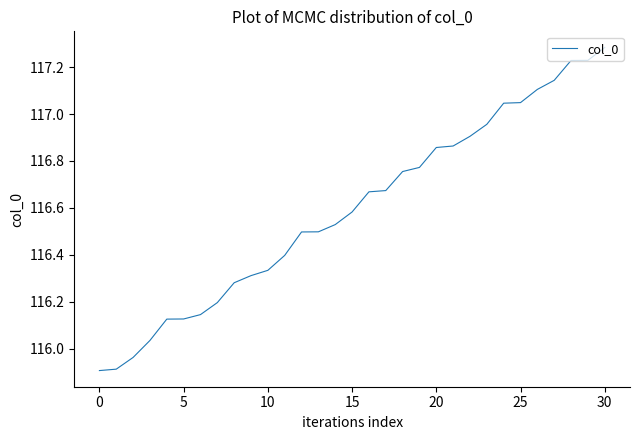

What is the difference between the maximum and minimum values?

1.4